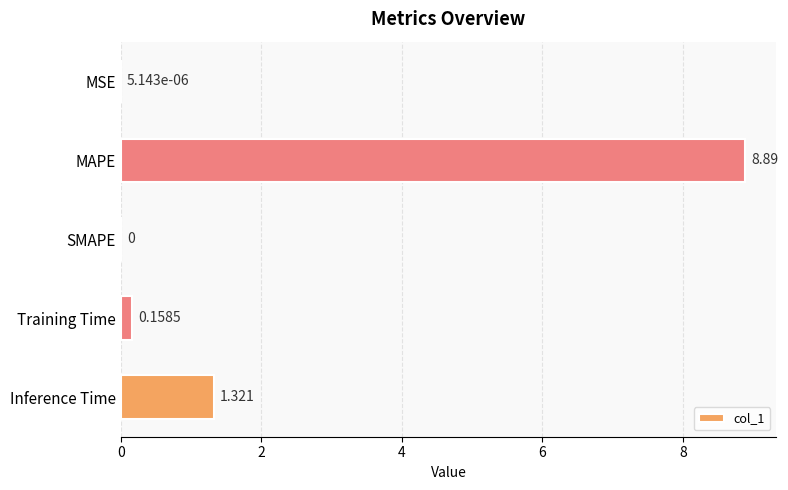

How many distinct data groups are displayed?

1